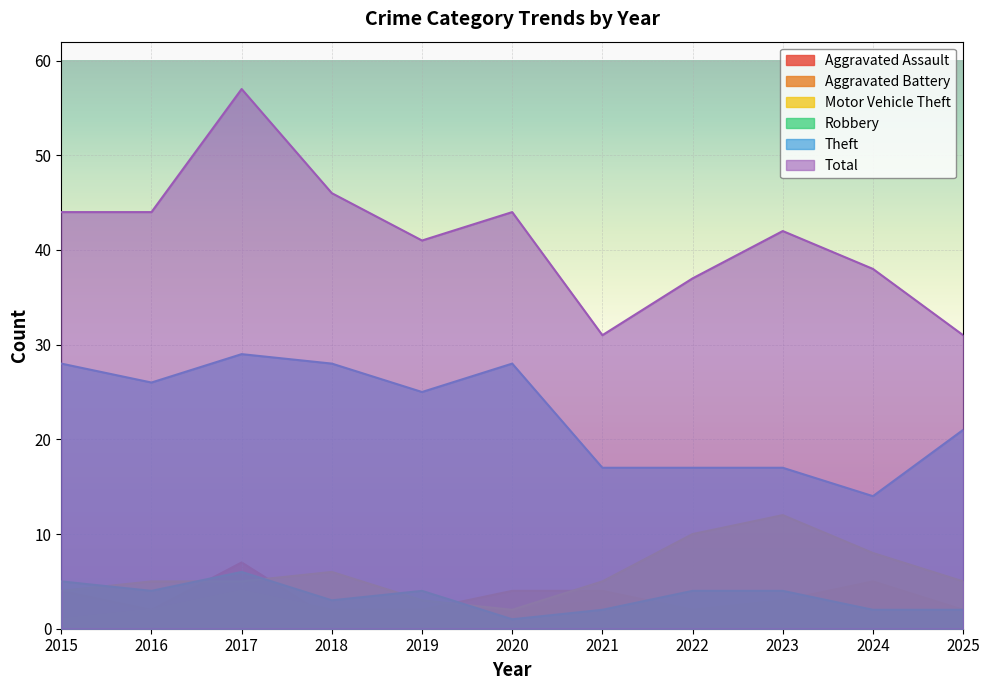

How many Robbery values are between 2 and 4?

8